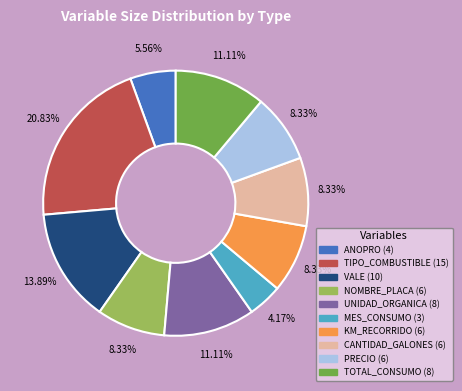

To the nearest percent, what is the combined percentage of UNIDAD_ORGANICA and NOMBRE_PLACA?

19%